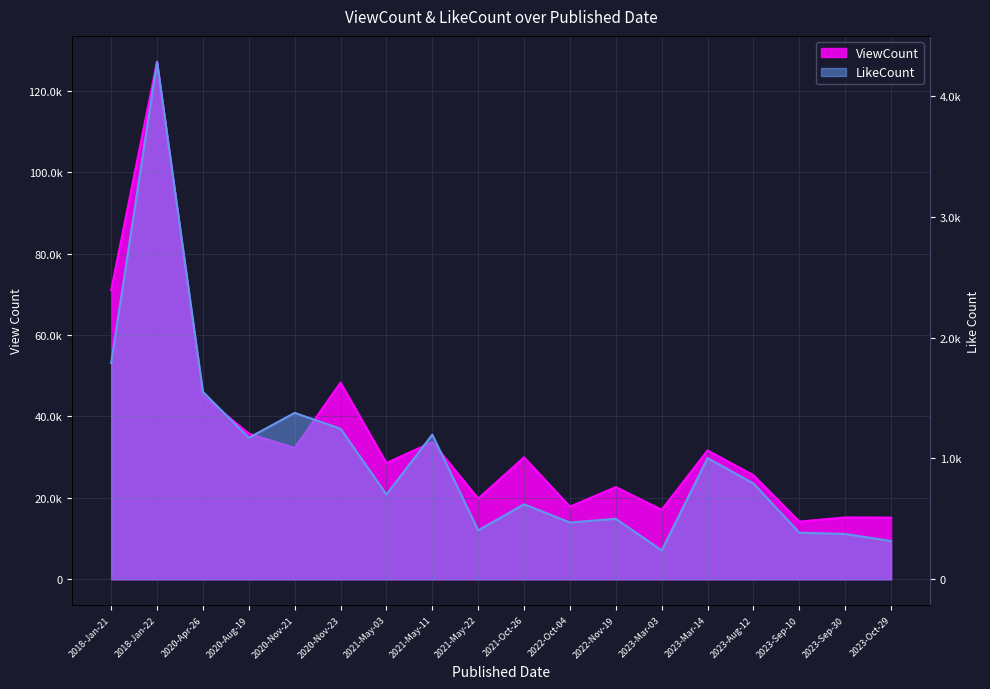

At which label does ViewCount first exceed 29951?

2018-Jan-21